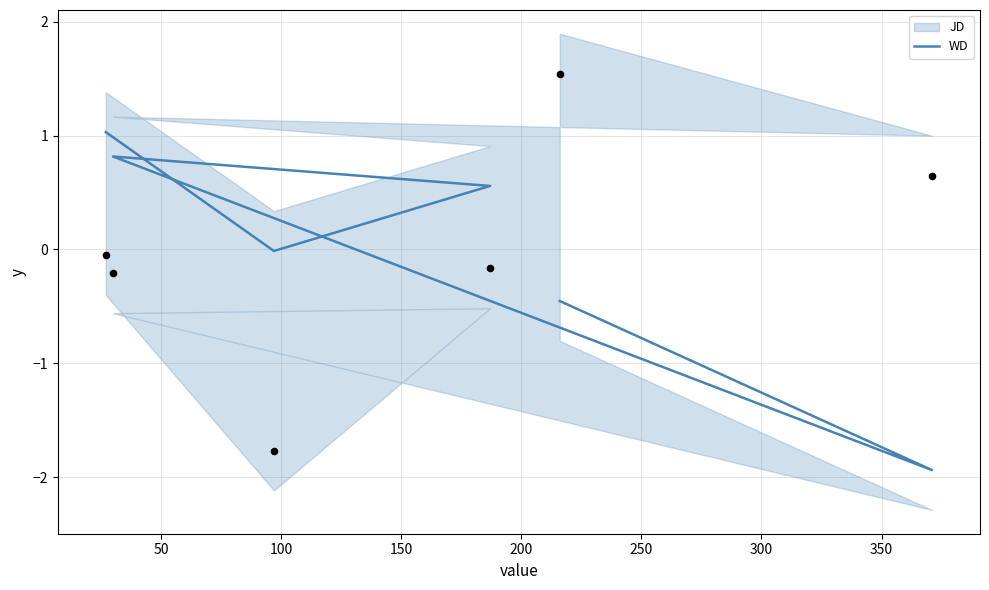

What is the change in value from 50 to 100?

+0.6